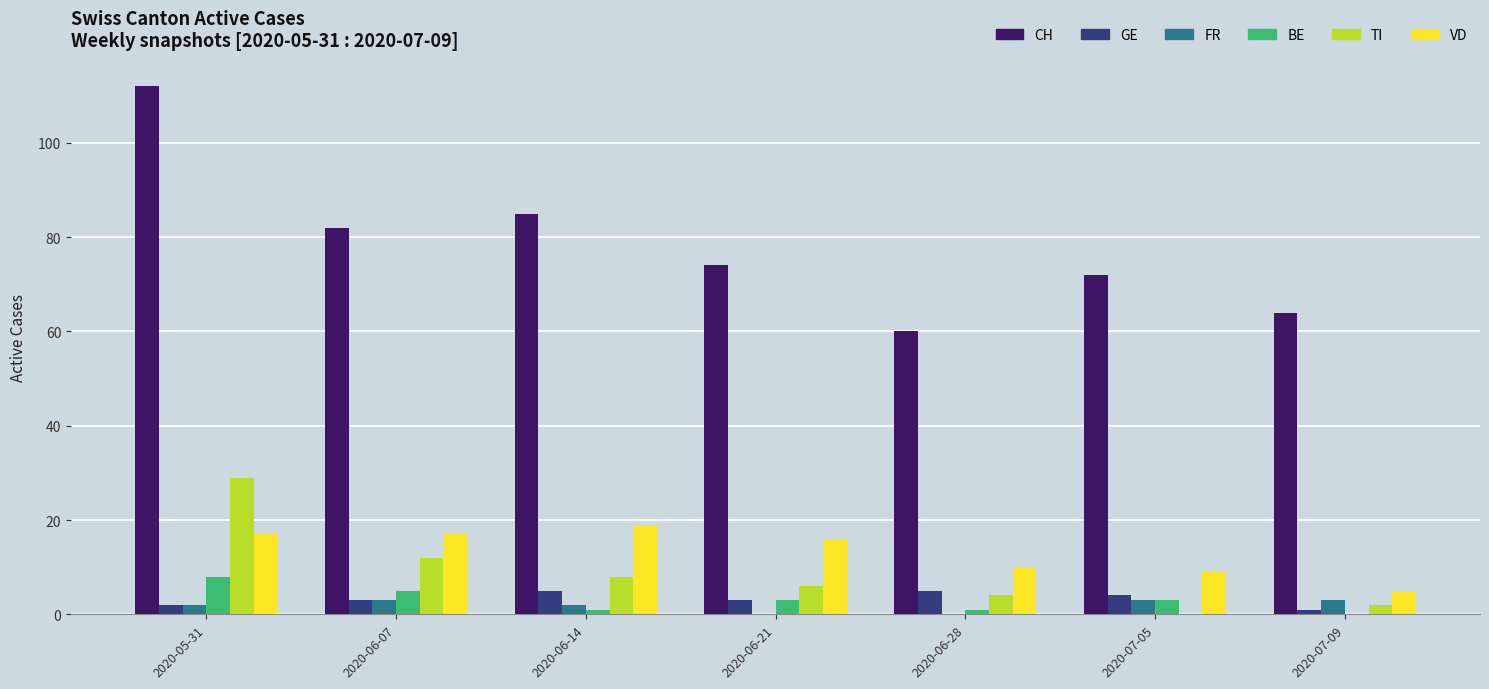

What is the sum of all FR values?

13